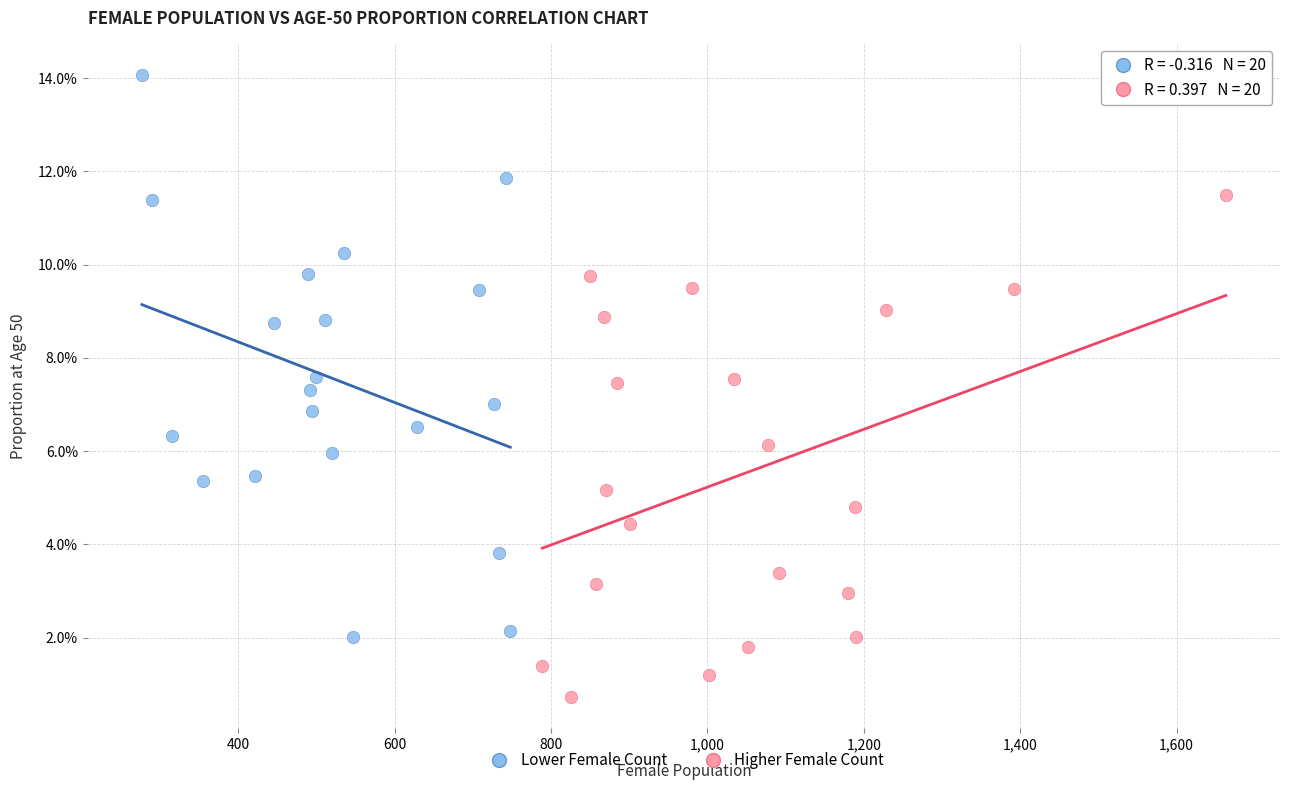

Which series contains the highest Y value?

Lower Female Count